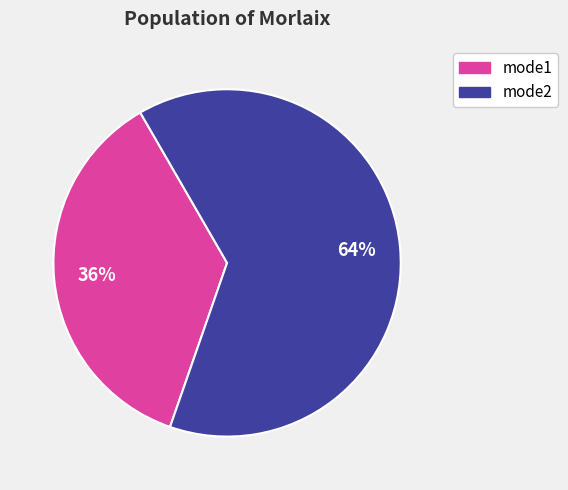

Which slice is the smallest?

mode1